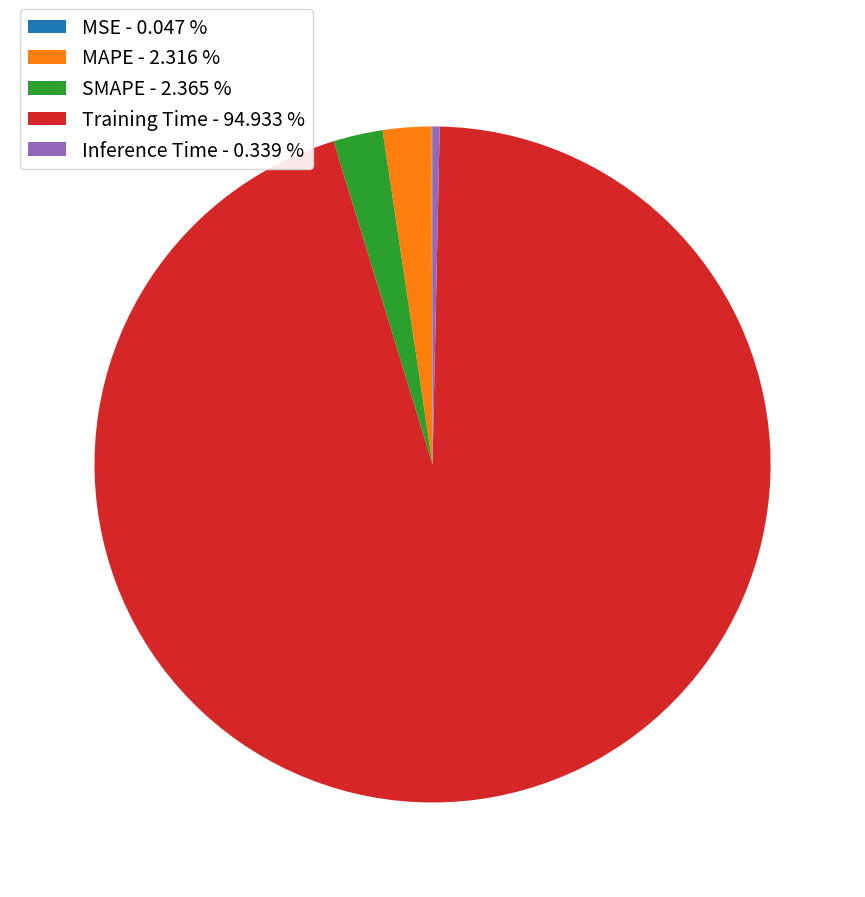

Between Training Time - 94.933 % and MAPE - 2.316 %, which is larger?

Training Time - 94.933 %